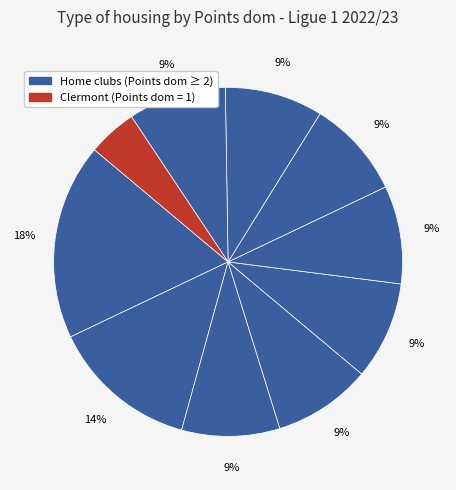

How many slices are in this pie chart?

10